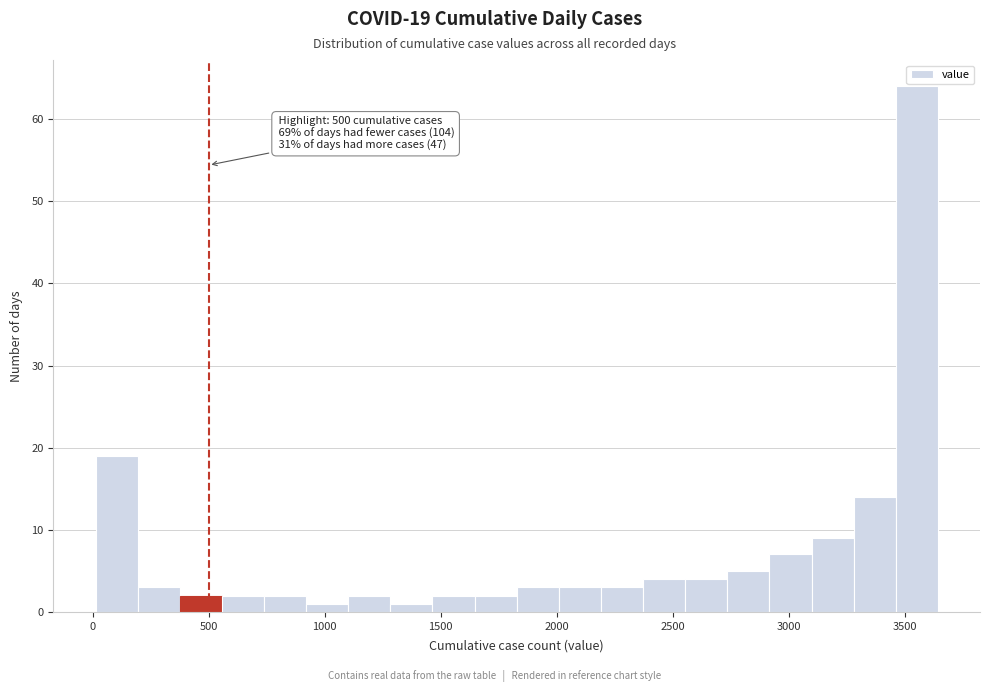

Read against the x-axis, roughly where is the centre of the tallest bar?

3550